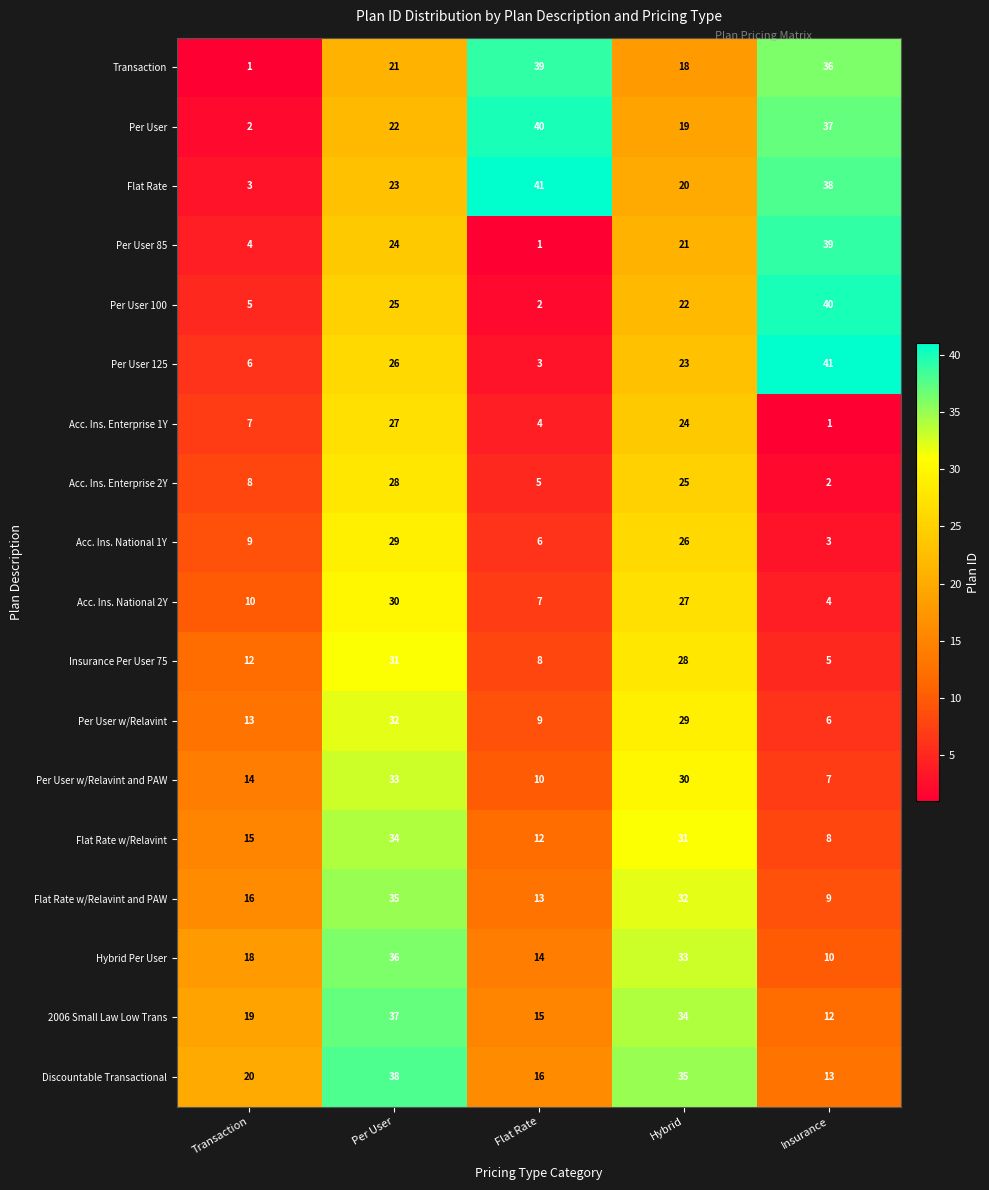

Count the number of data series in this chart.

18